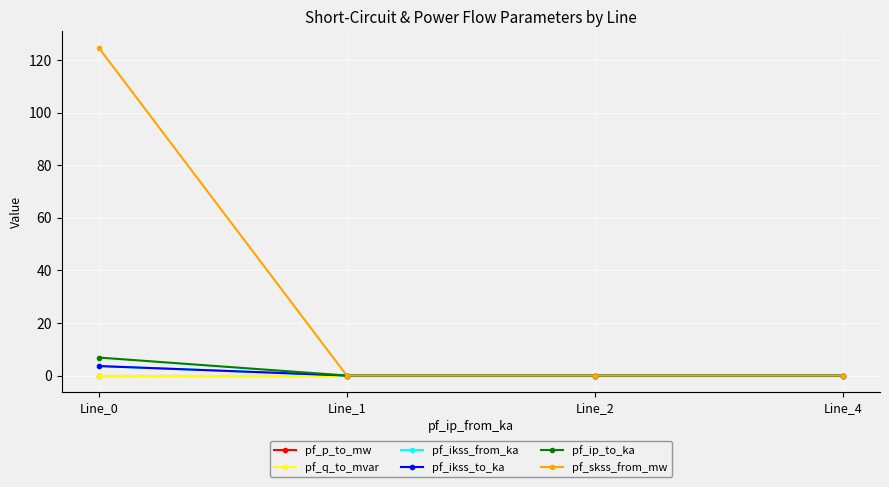

Is this an area chart (filled region under the line)?

No